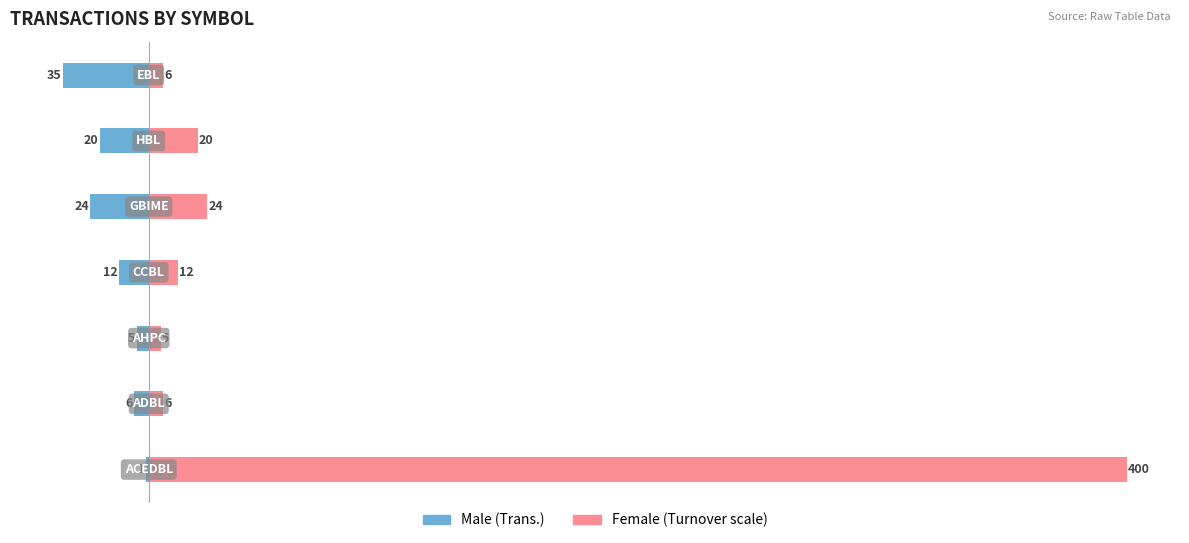

Rank the series at 100 from highest to lowest value.

Female, Male